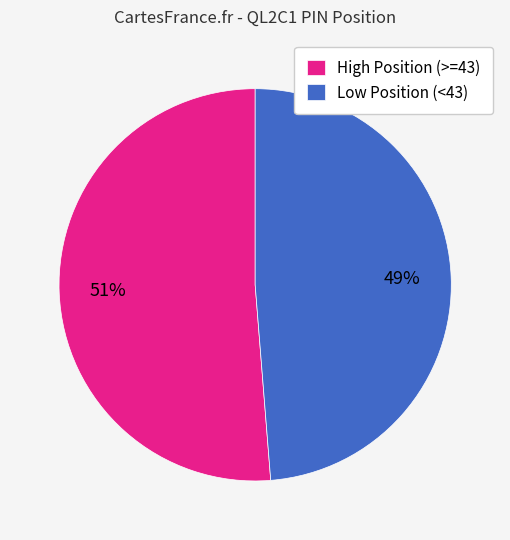

Is the sum of Low Position (<43) and High Position (>=43) greater than half?

Yes